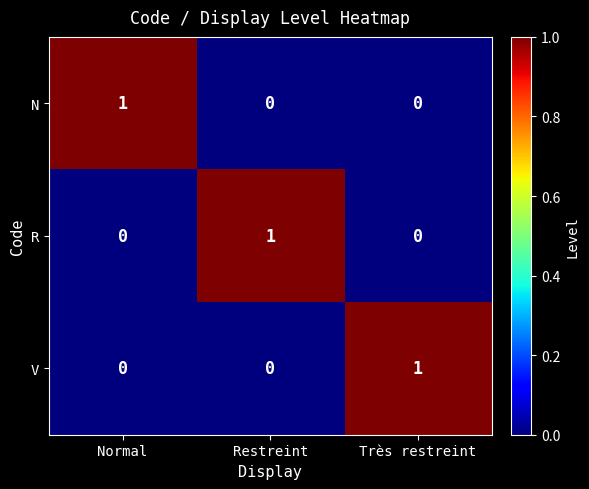

The R series shows 1 at Restreint. True or false?

True